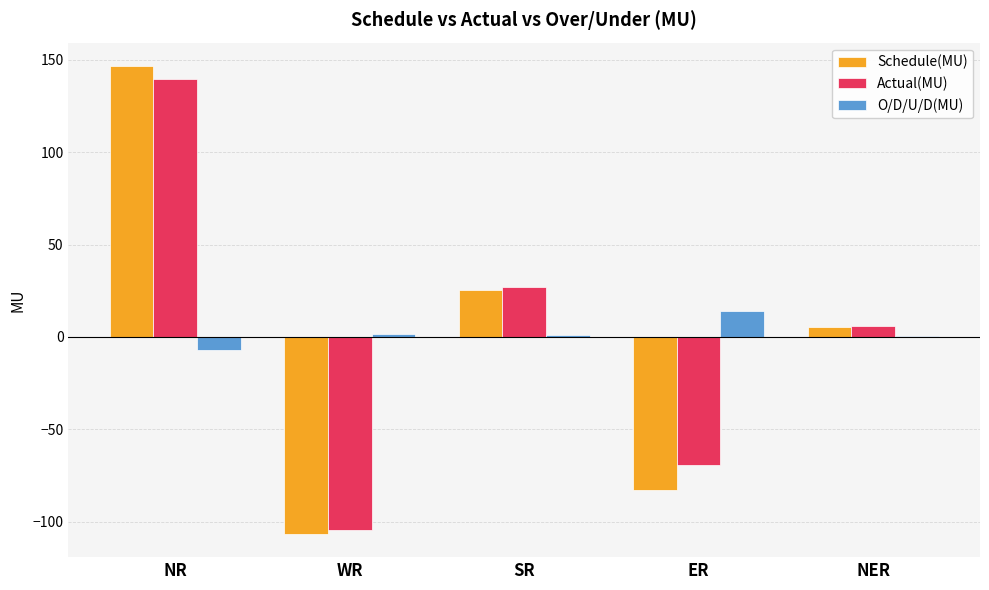

True or false: Actual(MU) has a value of 26.8 at SR.

True